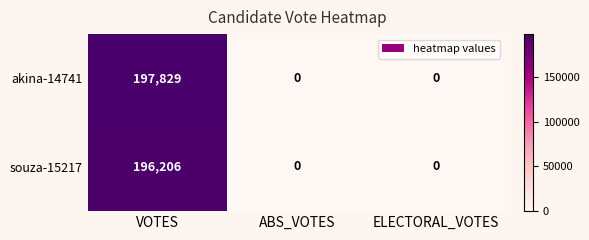

Reading left to right, transcribe all the data shown in this chart.

akina-14741: VOTES=197829	ABS_VOTES=0	ELECTORAL_VOTES=0
souza-15217: VOTES=196206	ABS_VOTES=0	ELECTORAL_VOTES=0